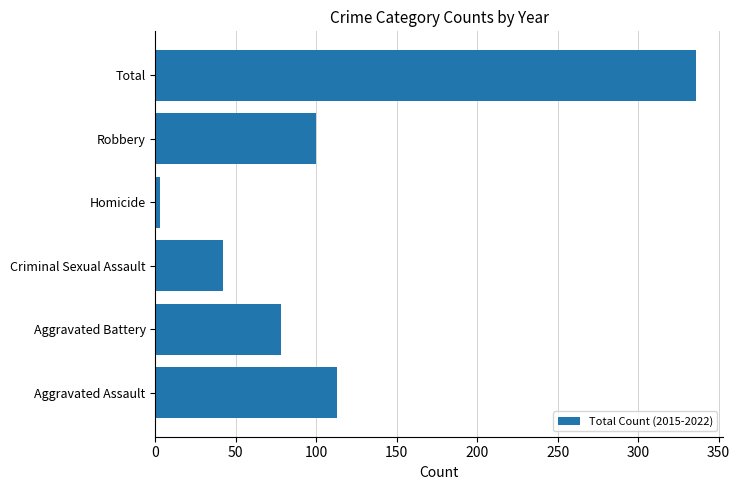

At which category does the chart reach its peak across all series?

Total